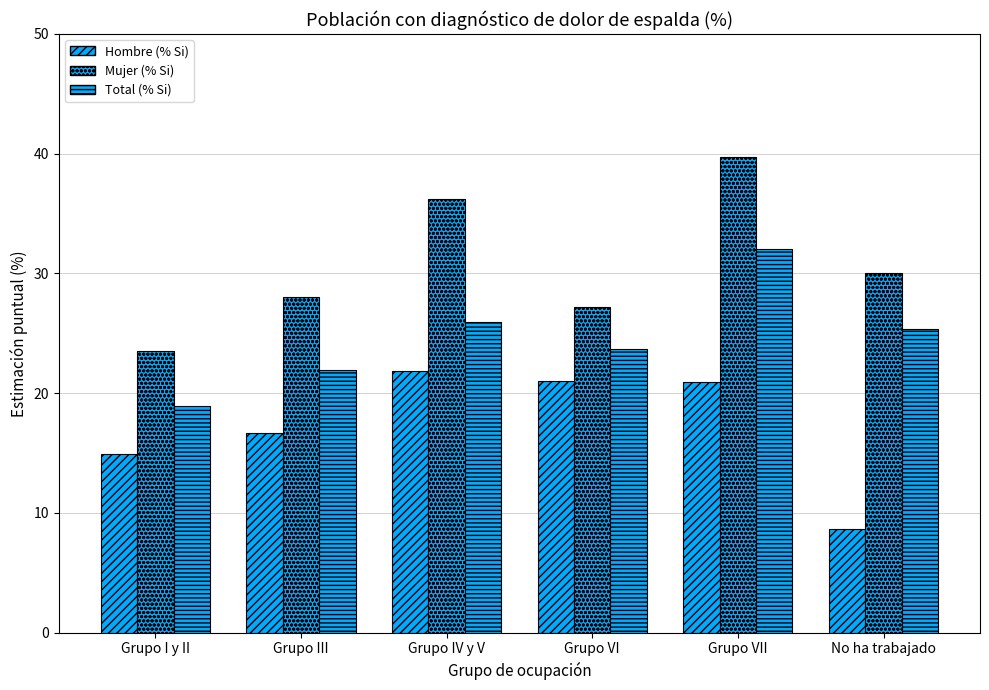

Rank the series at No ha trabajado from lowest to highest value.

Hombre (% Si), Total (% Si), Mujer (% Si)